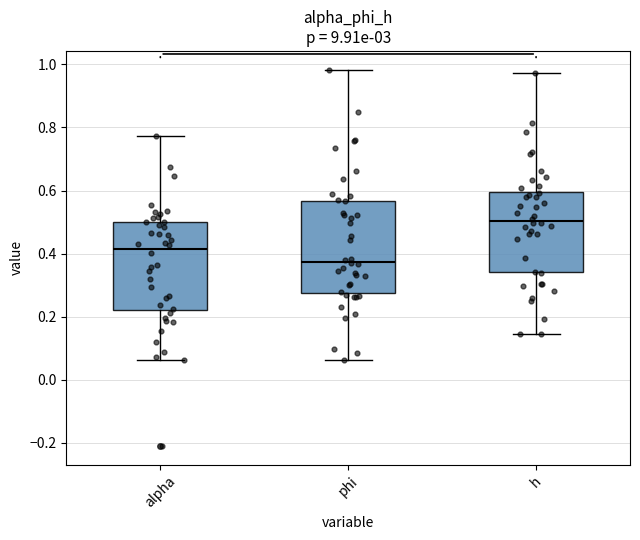

Reading left to right, read every box against the y-axis: the position of its median line, the range the box covers, and the ends of its whiskers. The values are not printed on the chart, so give them approximately, as read against the axis.

alpha: median 0.42, box 0.22 to 0.50, whiskers 0.06 to 0.78
phi: median 0.38, box 0.28 to 0.56, whiskers 0.06 to 0.98
h: median 0.50, box 0.34 to 0.60, whiskers 0.14 to 0.98